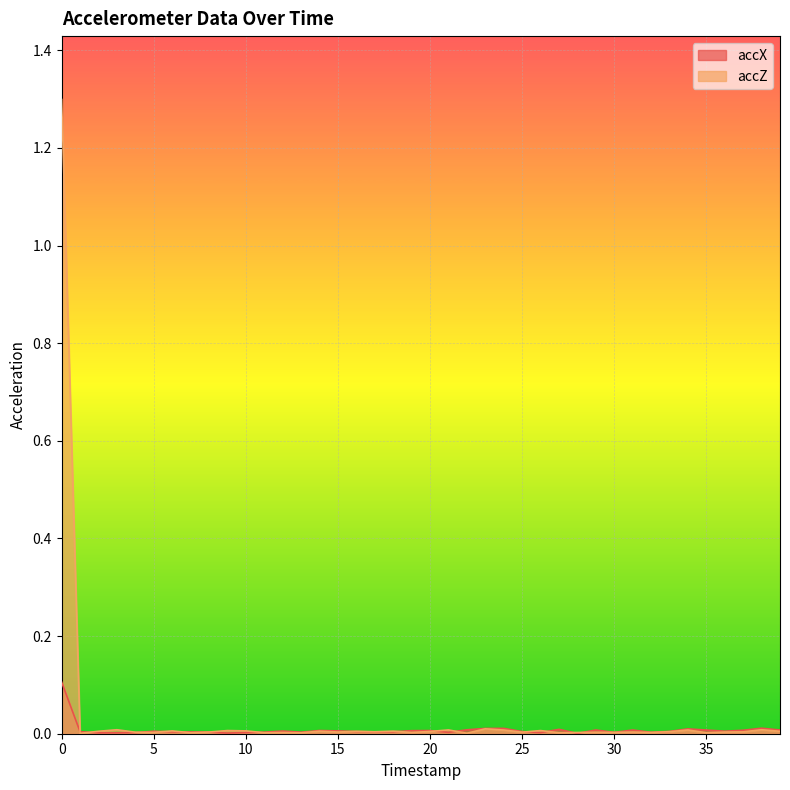

Which series has the widest spread of values?

accZ